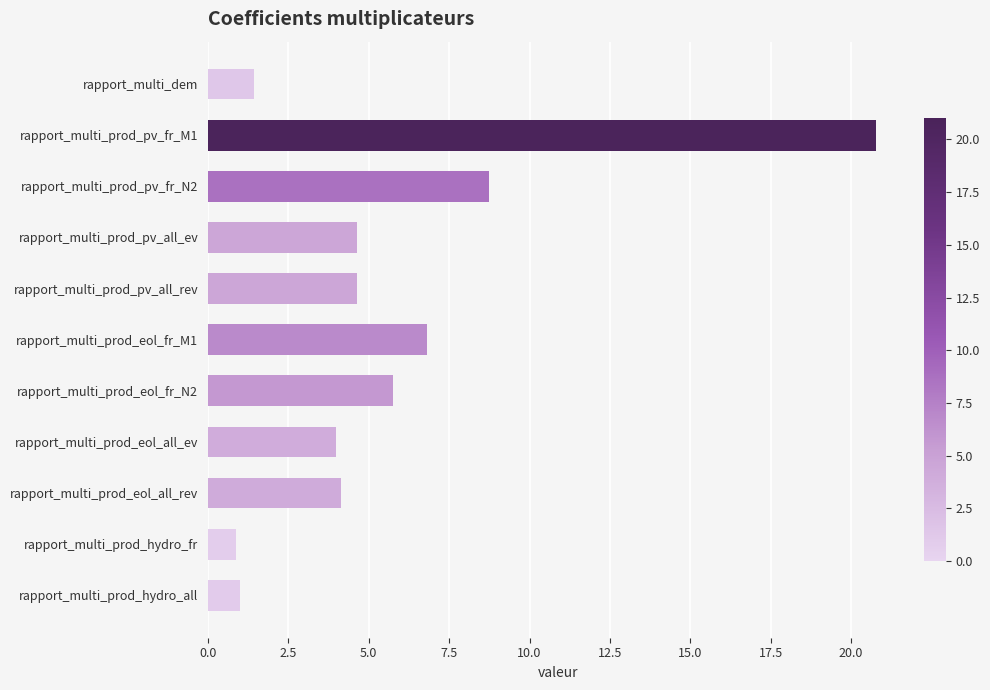

Between rapport_multi_prod_pv_all_ev and rapport_multi_prod_hydro_fr, which is larger?

rapport_multi_prod_pv_all_ev